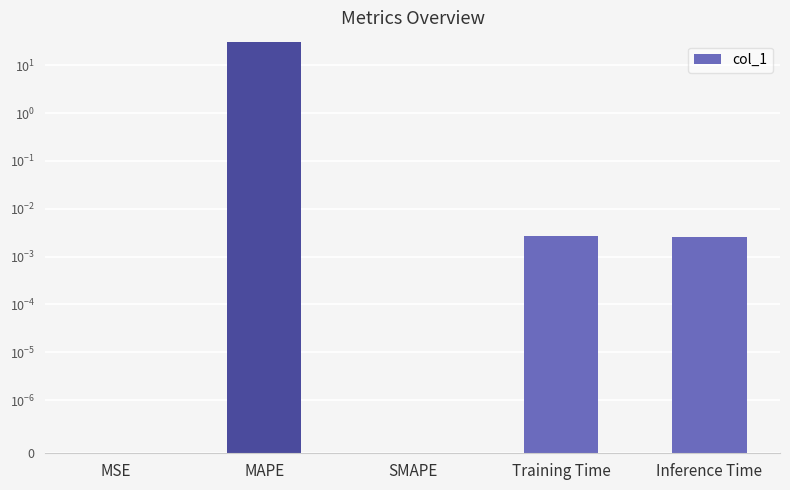

How many series are shown in this chart?

1